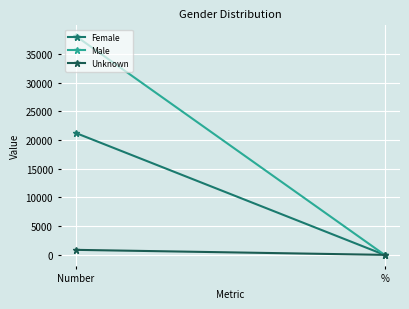

Reading left to right, extract all data points from this chart.

Female: Number=21203.0	%=0.4
Male: Number=38067.0	%=0.6
Unknown: Number=874.0	%=0.0